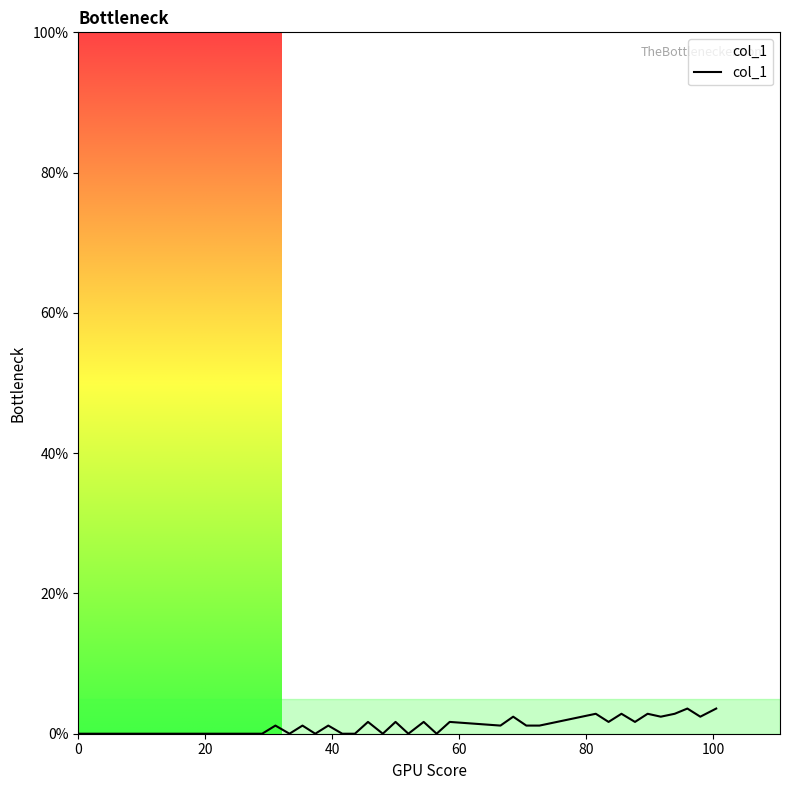

Does the chart display data point markers on the line(s)?

No